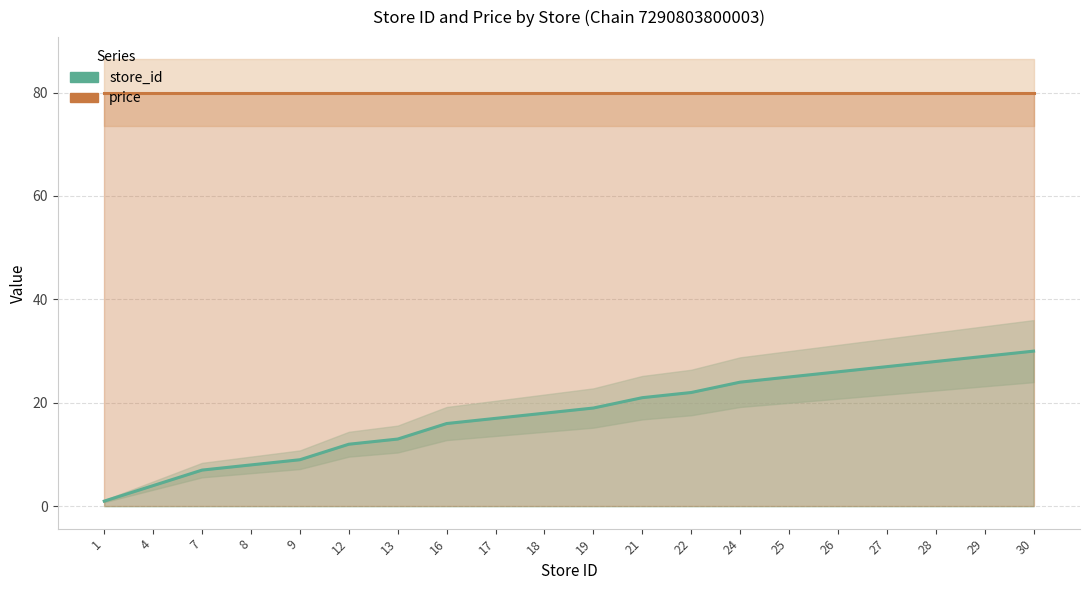

The price series shows 80 at 21. True or false?

True